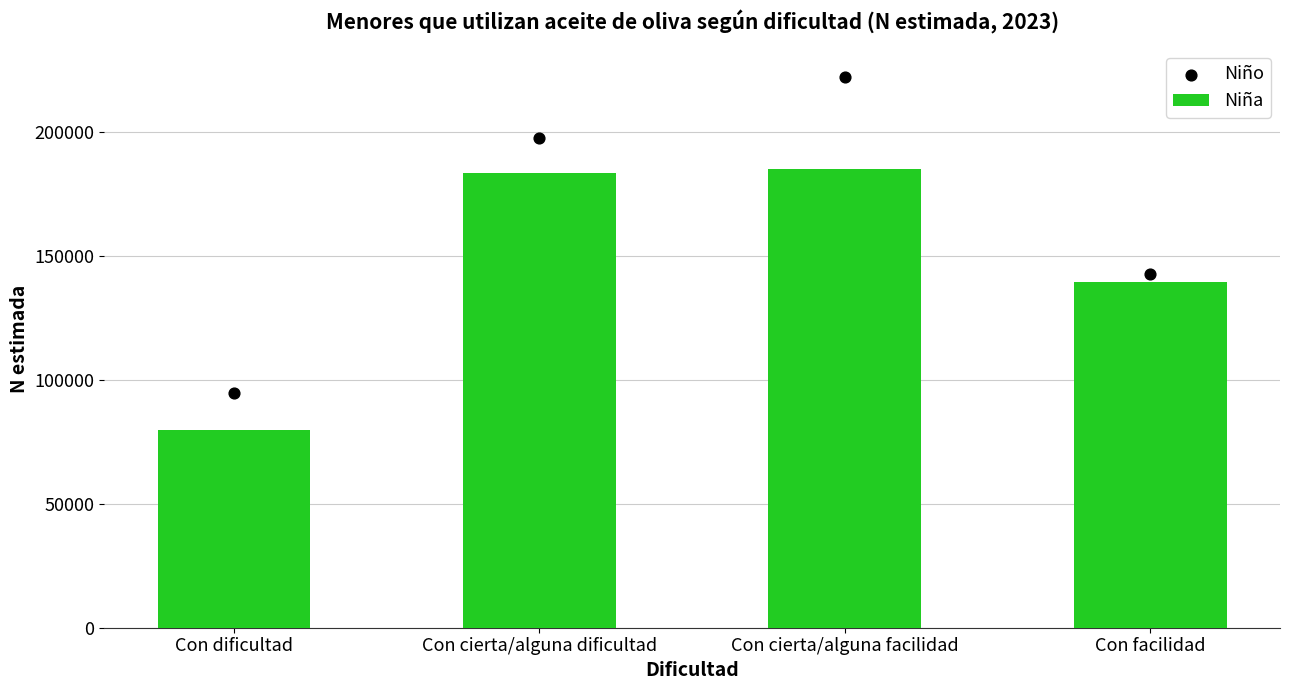

Which series has the widest spread of Y values?

Niño